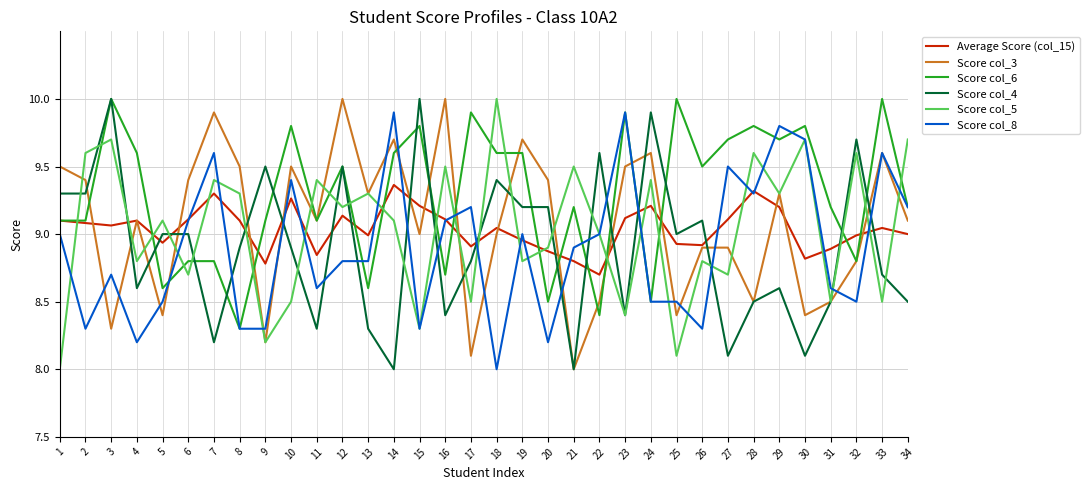

What is the minimum value for Score col_3?

8.0